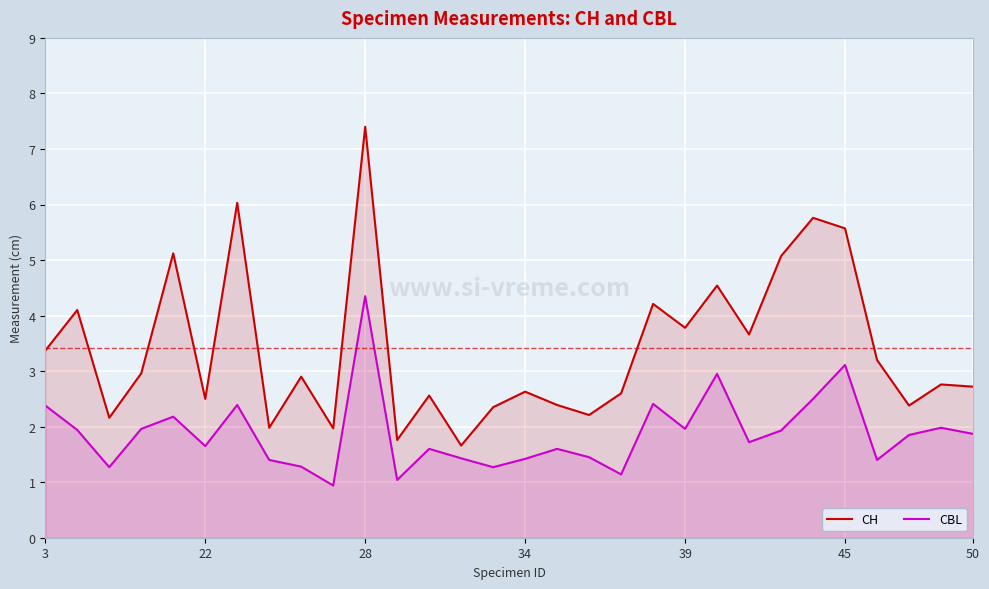

Reading left to right, list all the values displayed in this chart.

CH: 3.4	4.1	2.2	3.0	5.1	2.5	6.0	2.0	2.9	2.0	7.4	1.8	2.6	1.7	2.4	2.6	2.4	2.2	2.6	4.2	3.8	4.5	3.7	5.1	5.8	5.6	3.2	2.4	2.8	2.7
CBL: 2.4	1.9	1.3	2.0	2.2	1.6	2.4	1.4	1.3	0.9	4.3	1.0	1.6	1.4	1.3	1.4	1.6	1.4	1.1	2.4	2.0	3.0	1.7	1.9	2.5	3.1	1.4	1.9	2.0	1.9